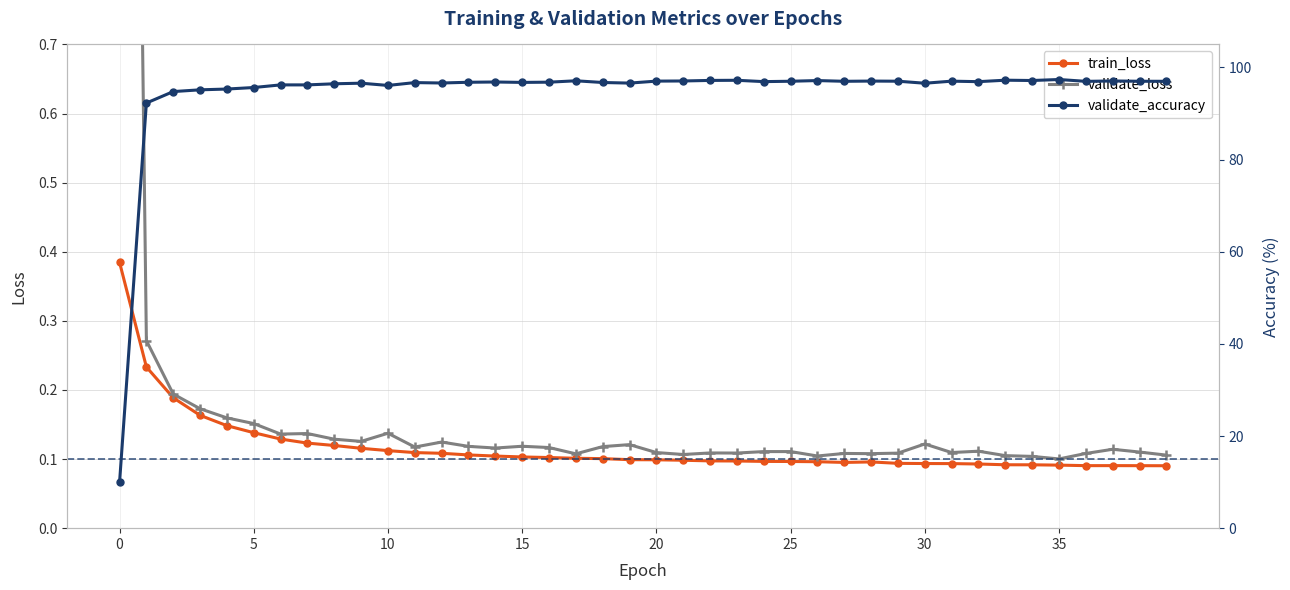

What is the difference between the maximum and minimum values in the validate_loss series?

3.2